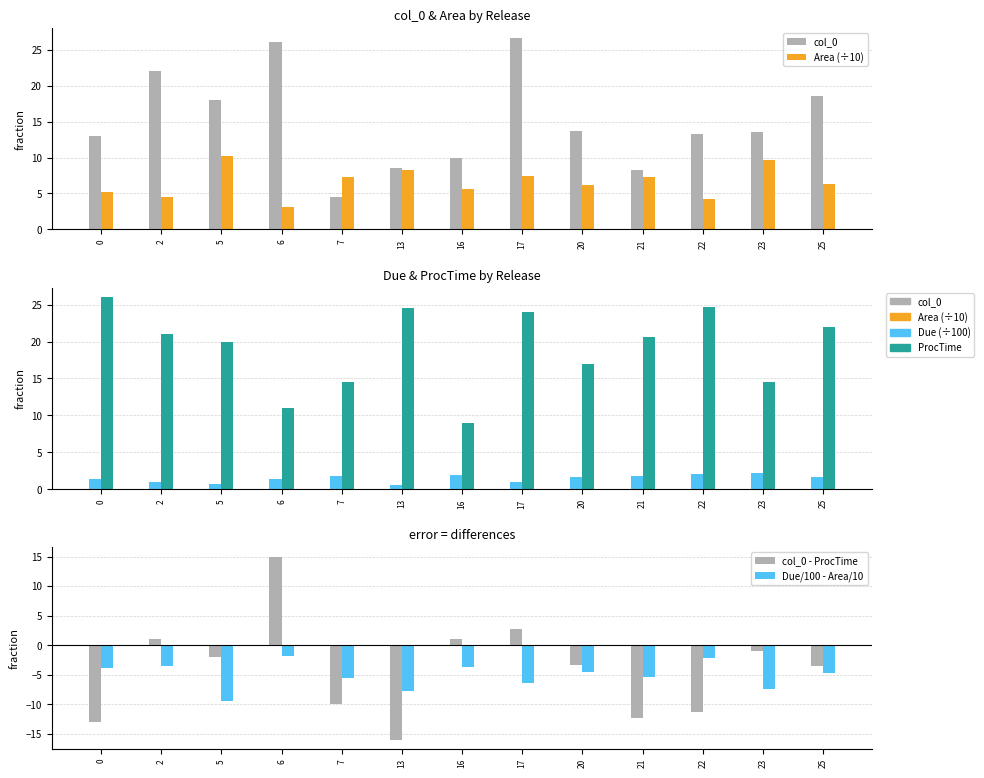

The Due (÷100) series shows 1.1 at 22. True or false?

False